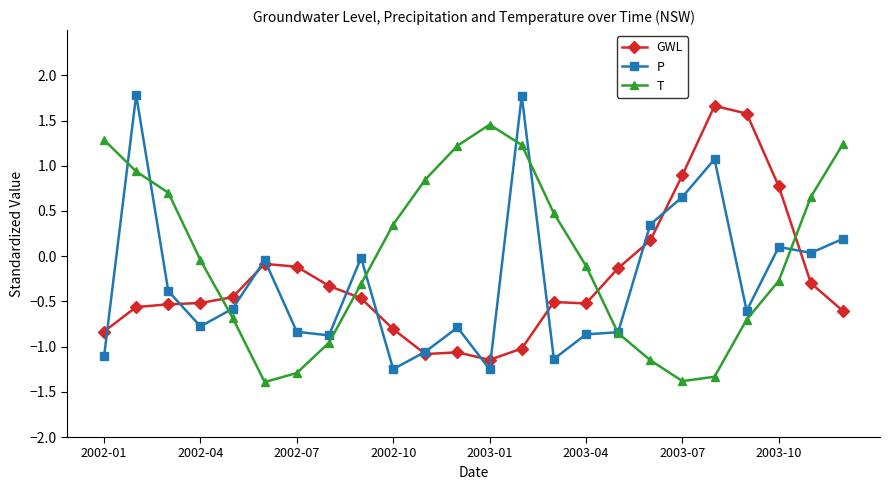

Which series has the largest range (max minus min)?

P